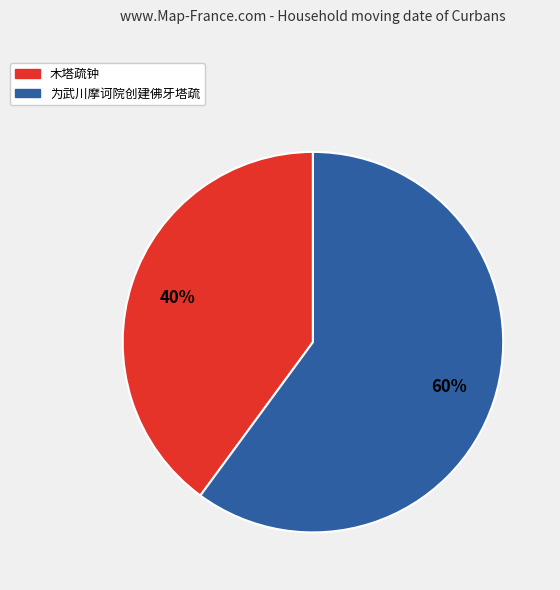

What is the smallest slice in the pie chart?

木塔疏钟